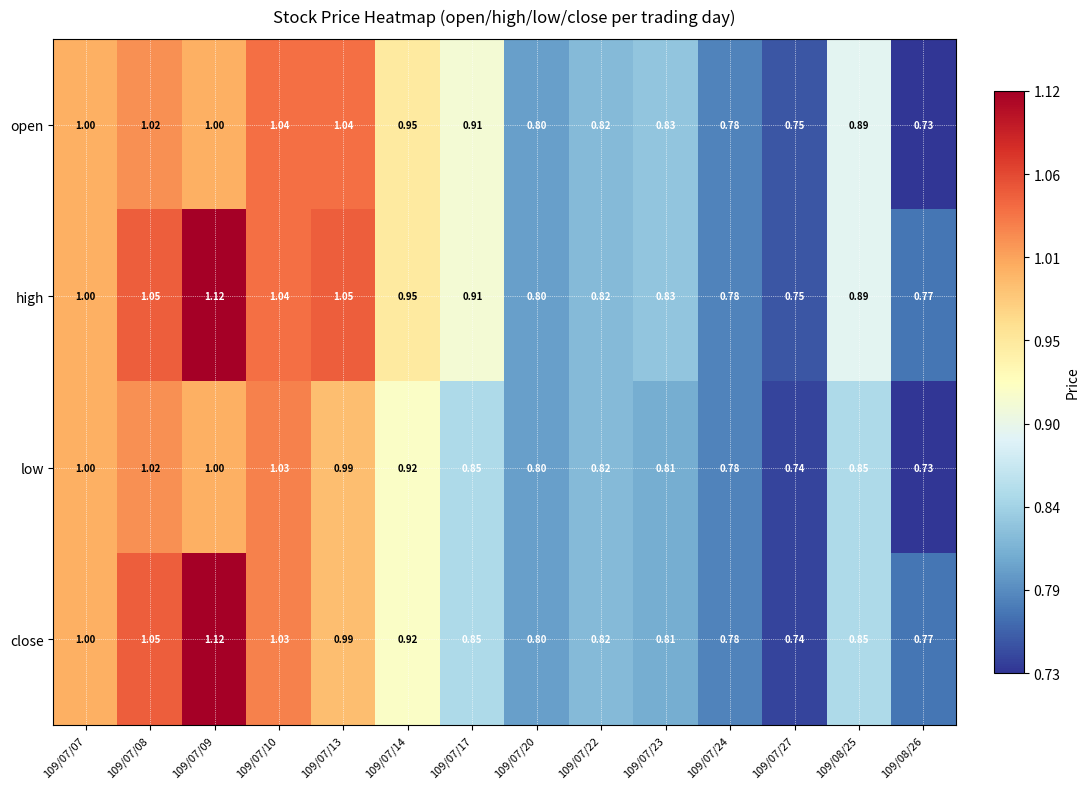

Which label corresponds to the smallest value in the chart?

109/08/26